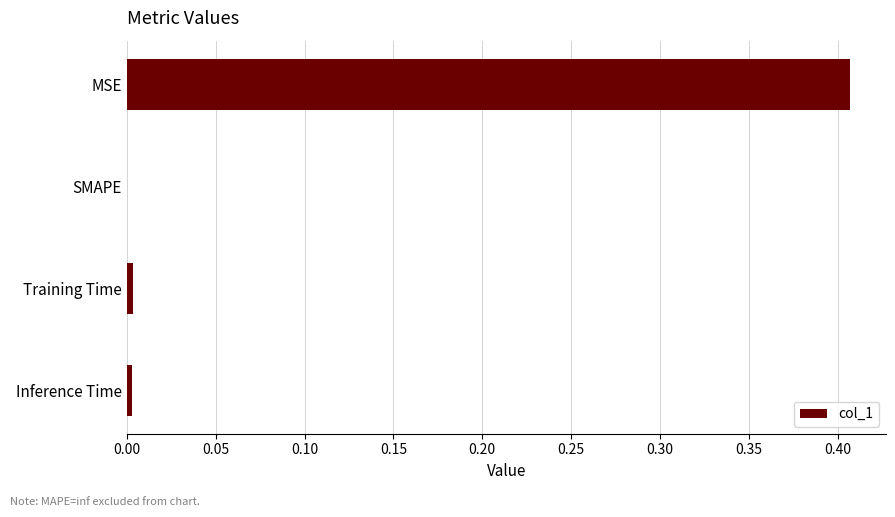

Which has a higher value, SMAPE or MSE?

MSE